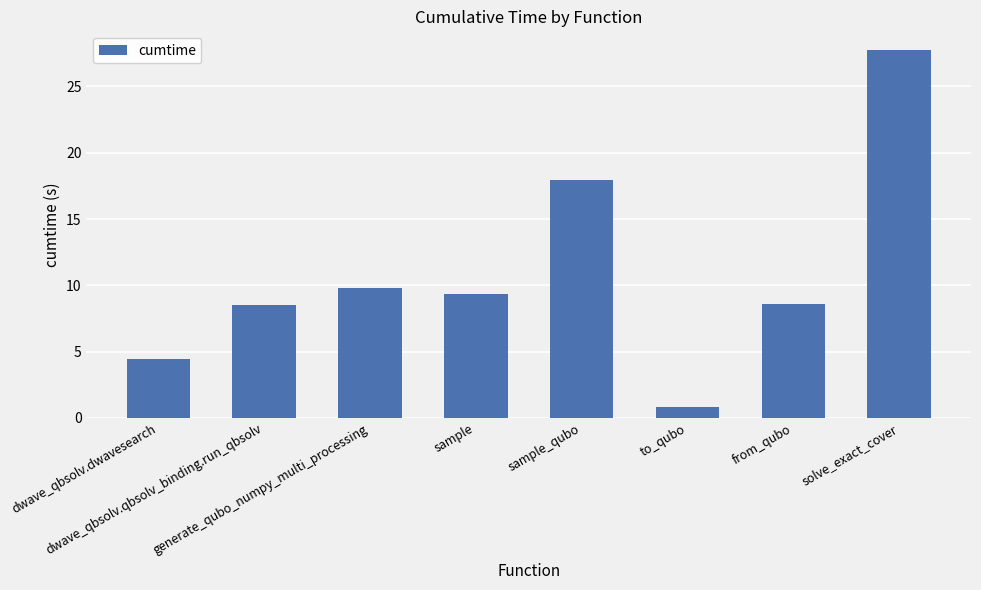

What is the difference between the maximum and second lowest values?

23.3